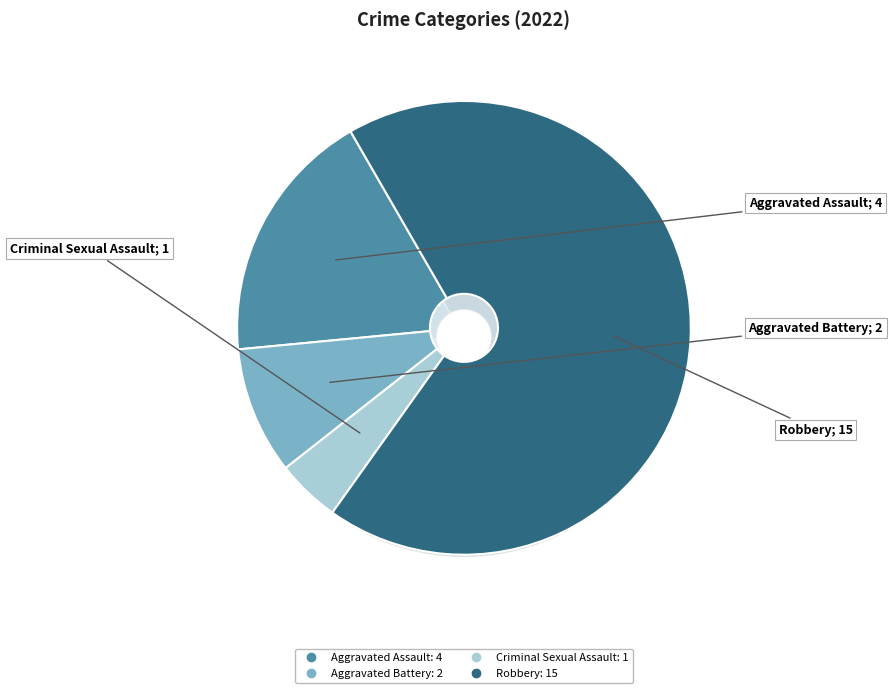

Which slice is the largest?

Robbery